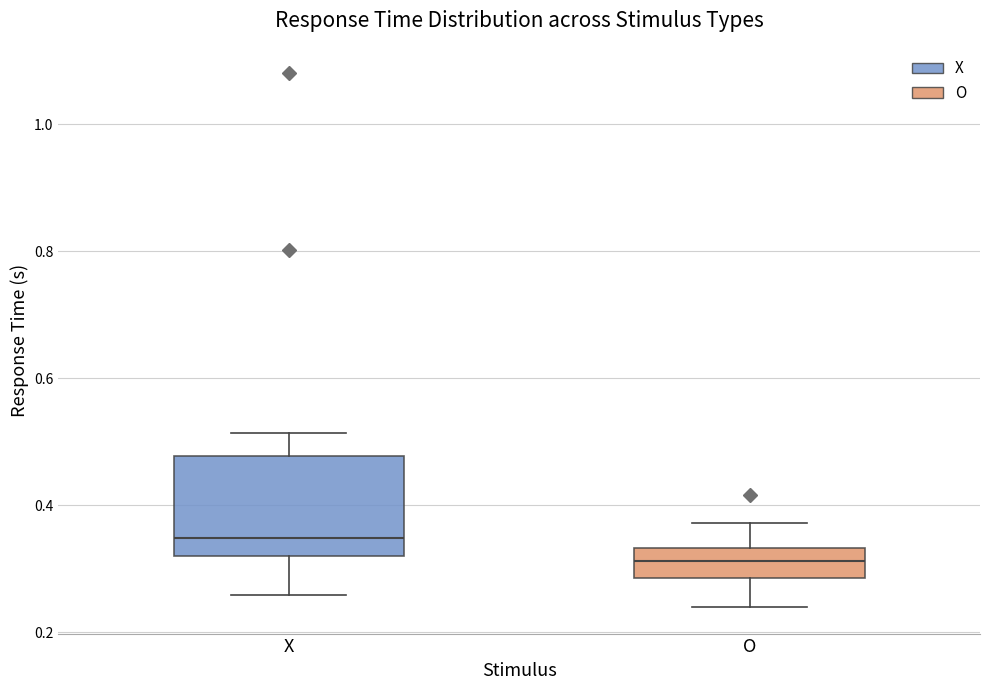

Reading left to right, transcribe this box plot: for each box, give where its median line is, the range the box spans, and where its two whiskers end, as read against the y-axis. The values are not printed on the chart, so give them approximately, as read against the axis.

X: median 0.34, box 0.32 to 0.48, whiskers 0.26 to 0.52
O: median 0.32, box 0.28 to 0.34, whiskers 0.24 to 0.38